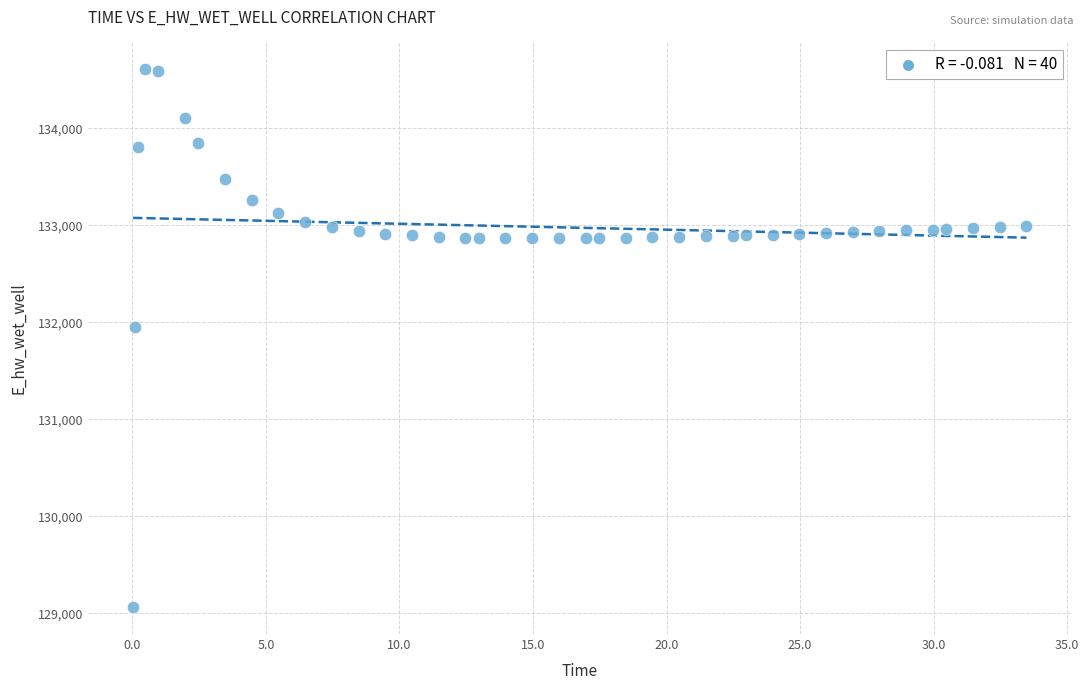

What is the range of Y values (max minus min)?

5546.0